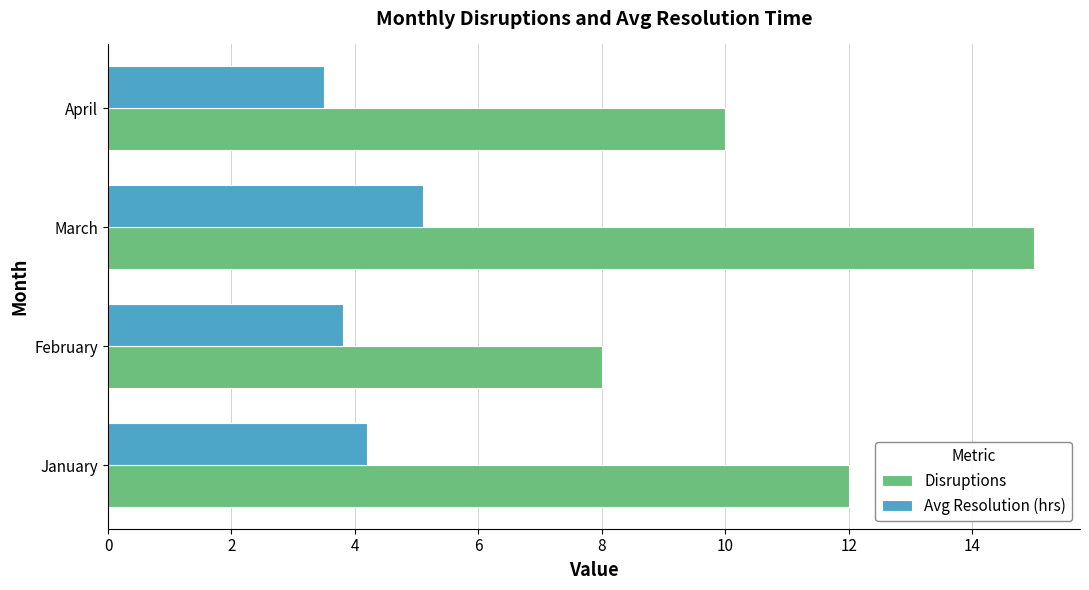

How many Disruptions values are between 10 and 15?

3